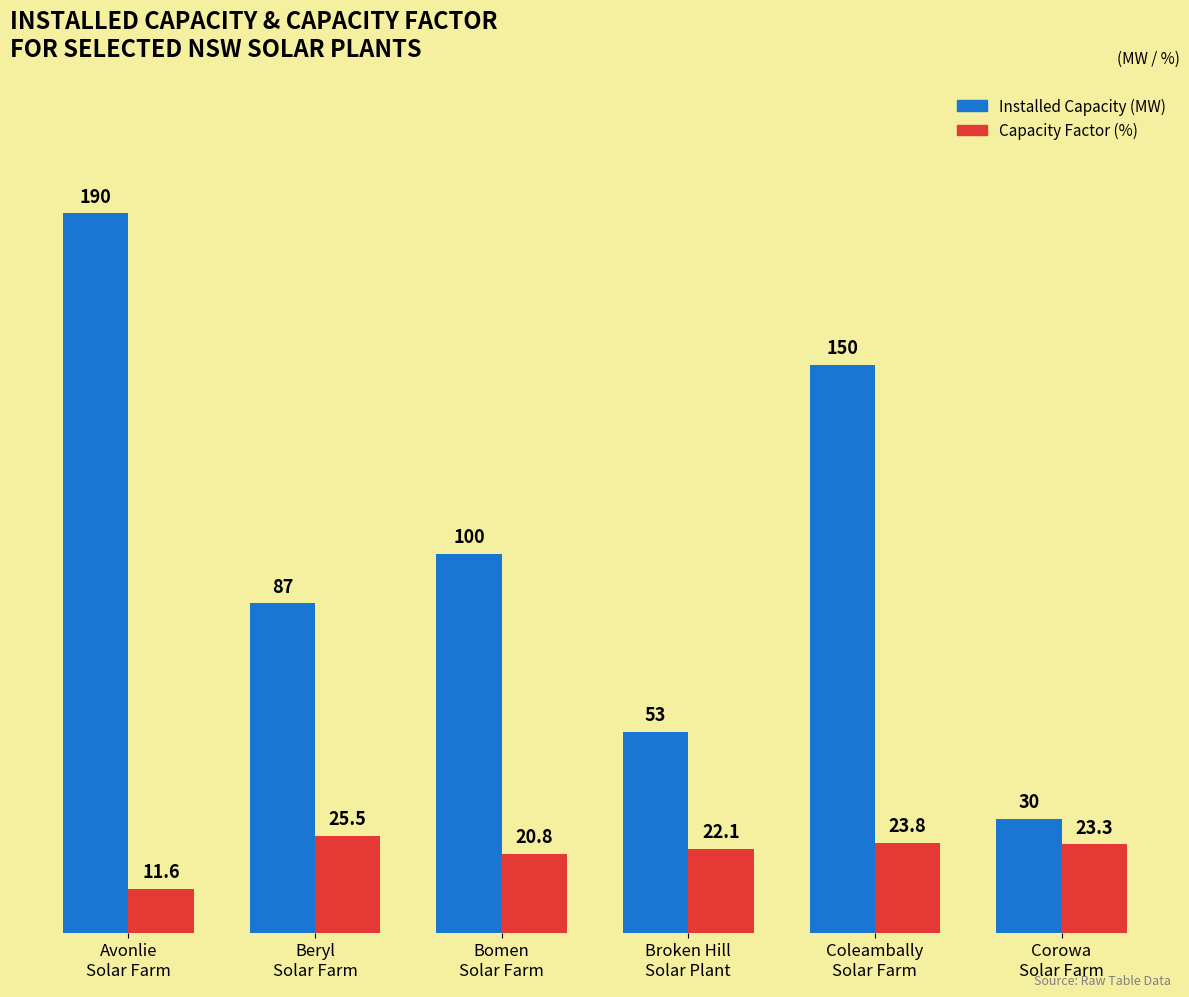

Which series has the largest range (max minus min)?

Installed Capacity (MW)